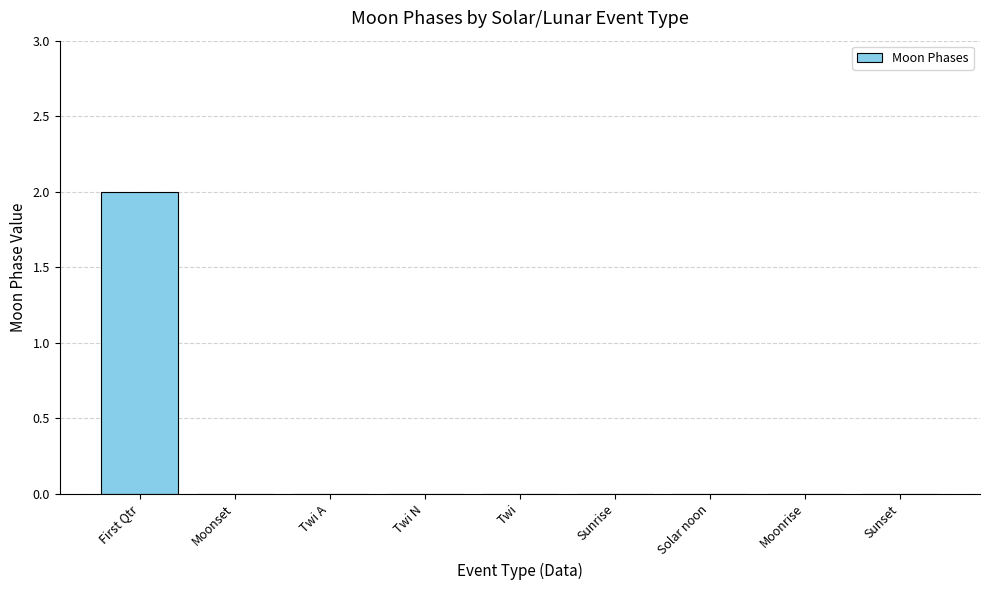

Are the bars horizontal?

No